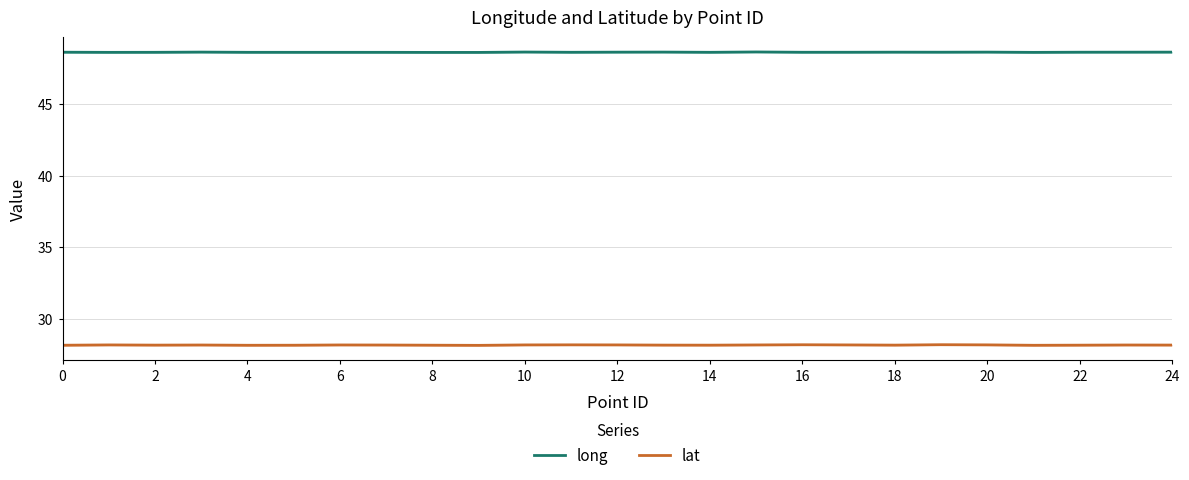

What is the maximum value for long?

48.6